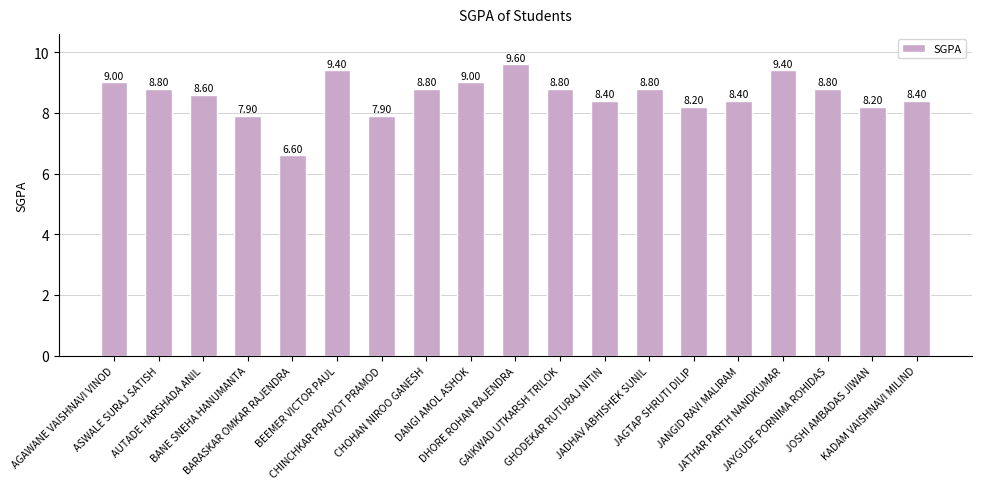

How many bars are there in total?

19